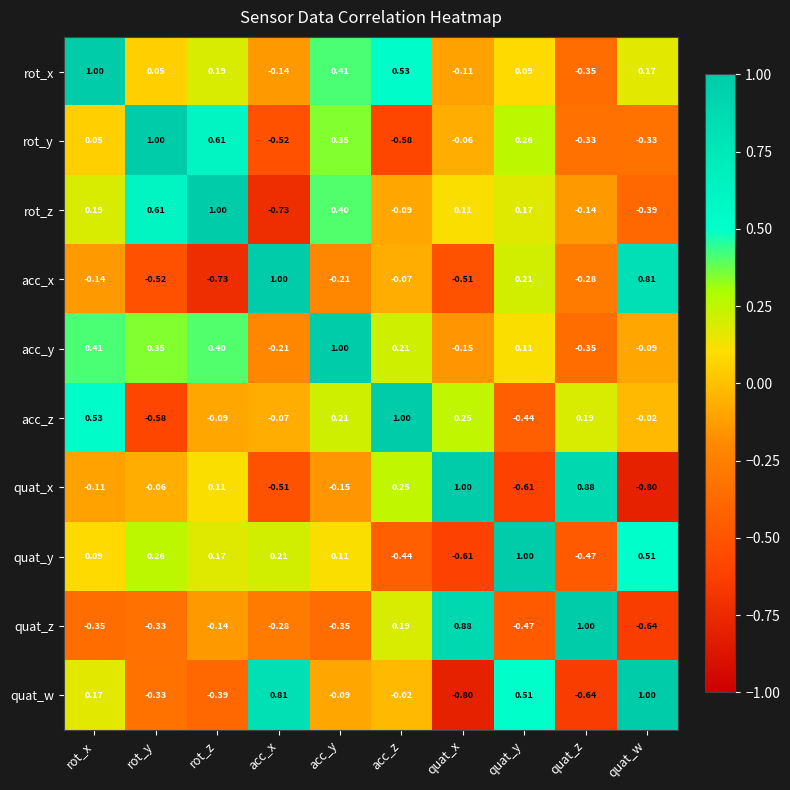

Count the number of categories in the chart.

10